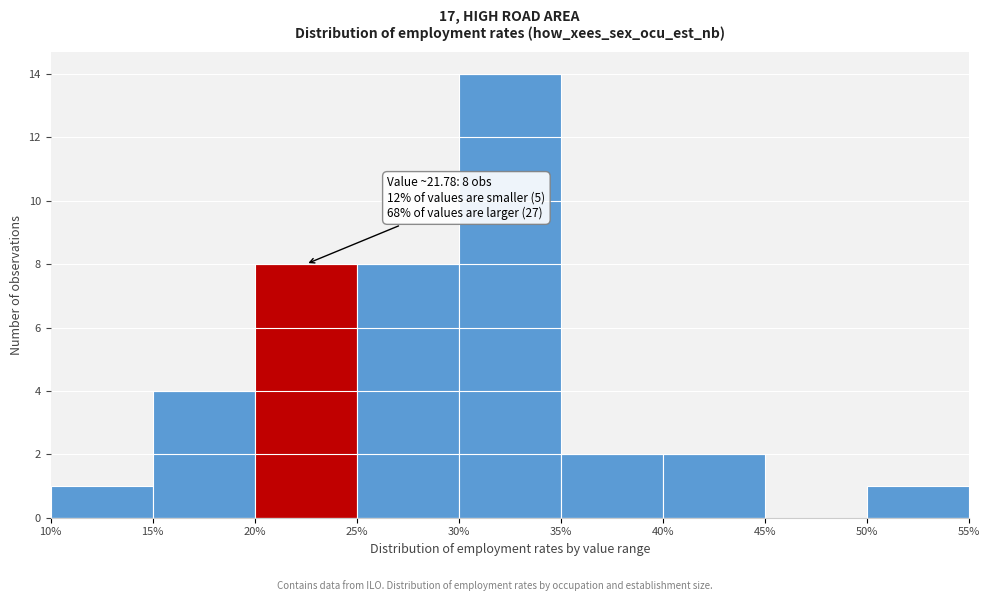

Which range on the x-axis has the tallest bar?

30% to 35%